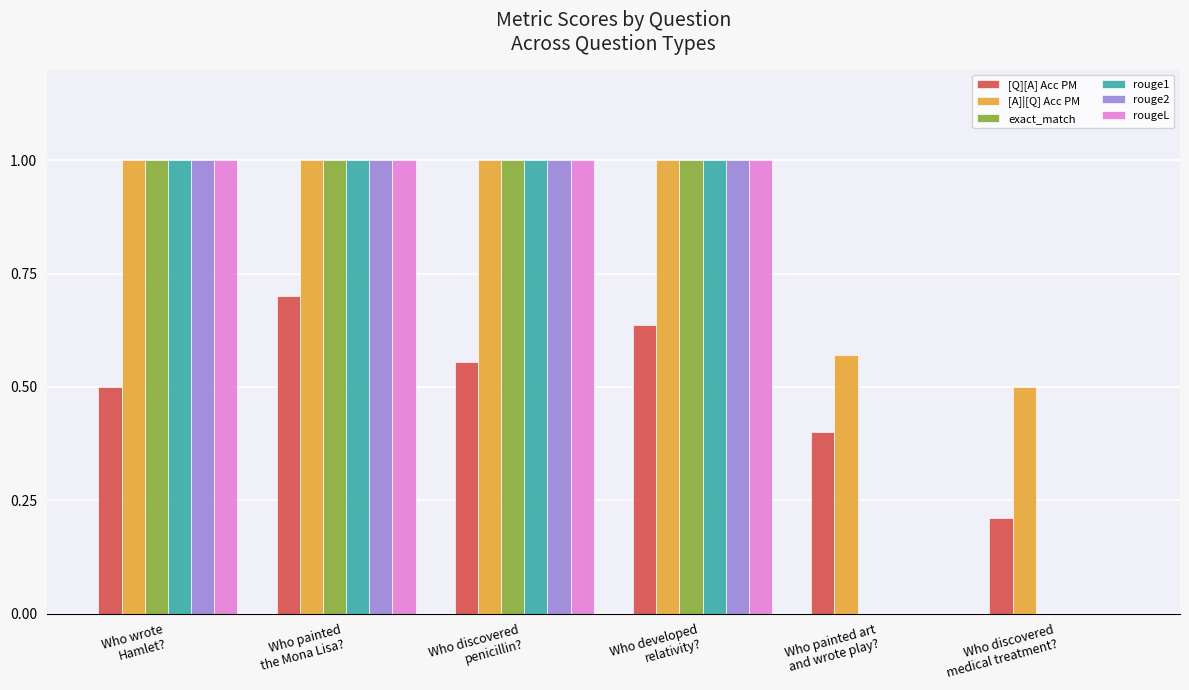

The rouge2 series shows 0.4 at Who painted
the Mona Lisa?. True or false?

False